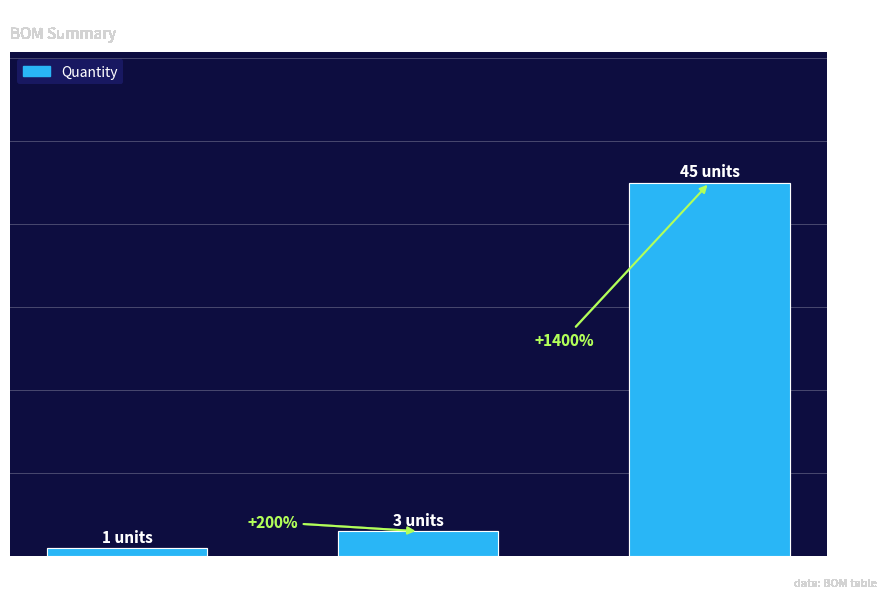

List the labels in order of value, smallest first.

-, ShenZhen OPL, SEEED OPL